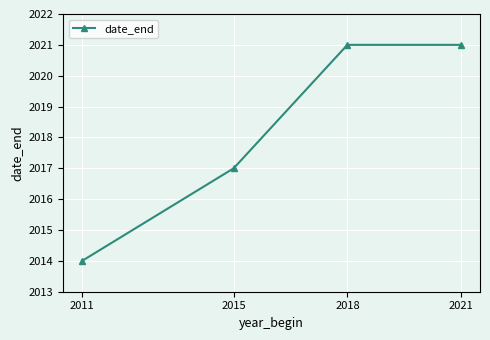

How many data points are less than 2021?

2